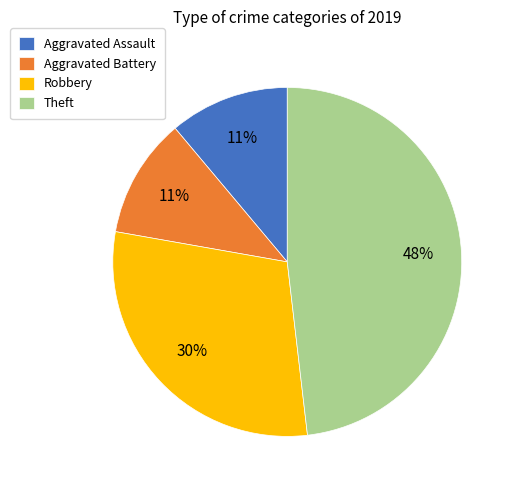

How many segments does this pie chart have?

4